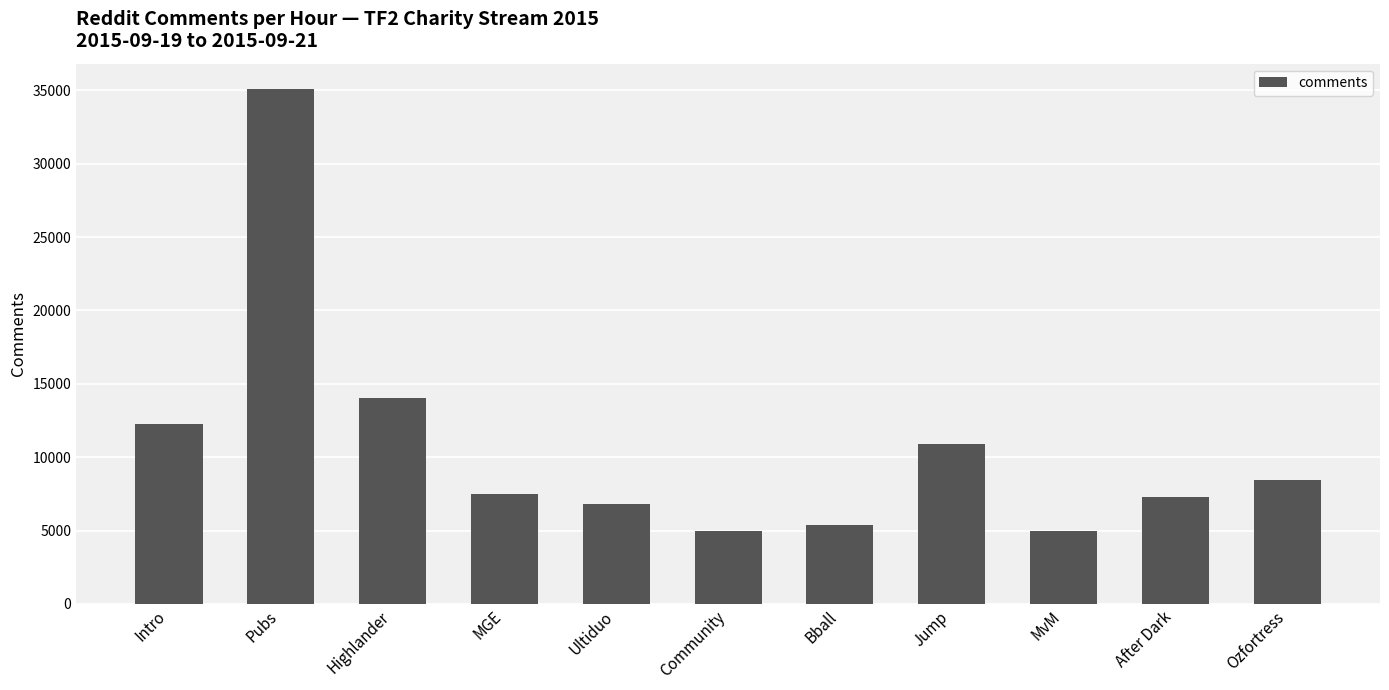

What is the approximate value at Highlander, to the nearest 10?

14010